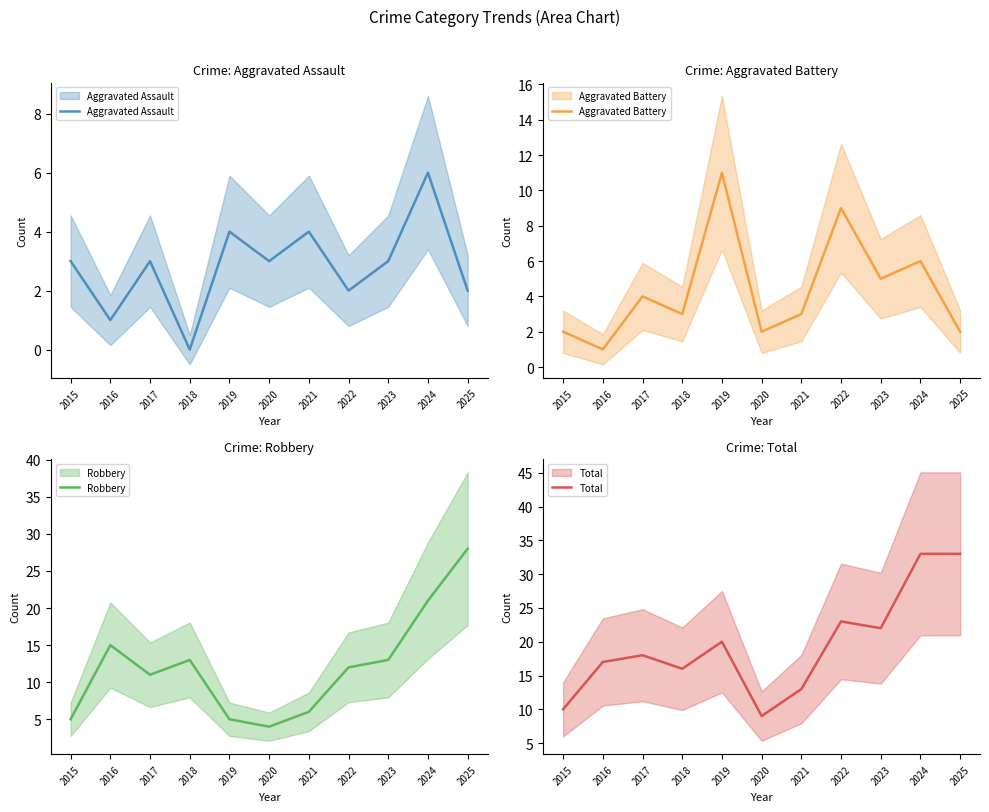

In Robbery, how many points are lower than both neighbors (excluding endpoints)?

2